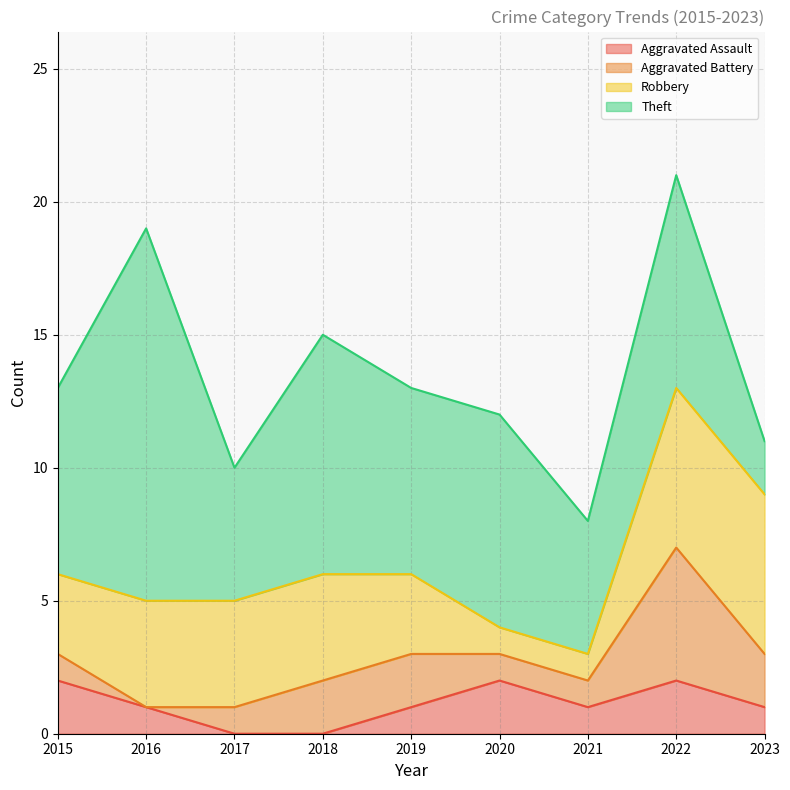

How many lines are shown in the chart?

4